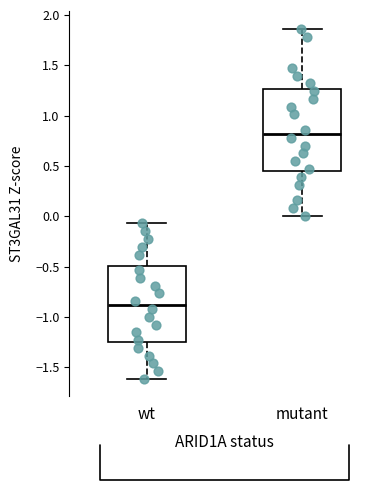

Where is the upper edge of the box for wt on the y-axis? The values are not printed on the chart, so give them approximately, as read against the axis.

-0.50